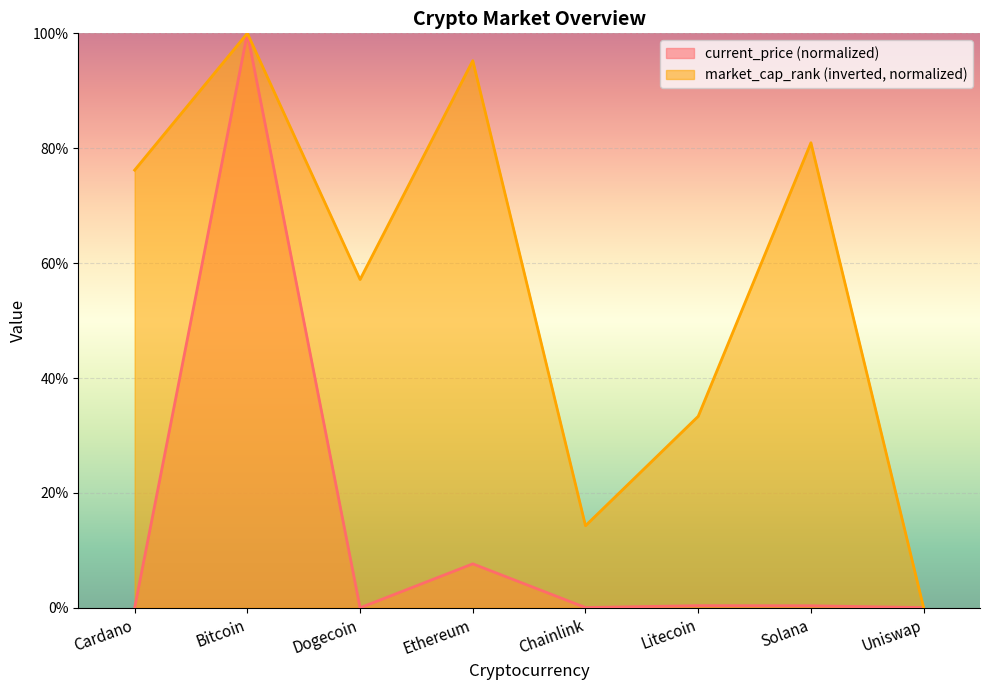

What is the sum of the market_cap_rank values at Cardano and Dogecoin?

133.3